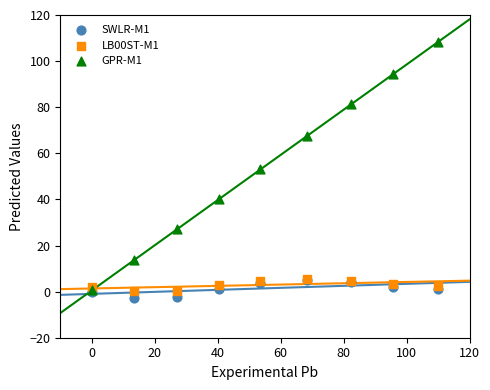

Which series has the largest Y range (max minus min)?

GPR-M1